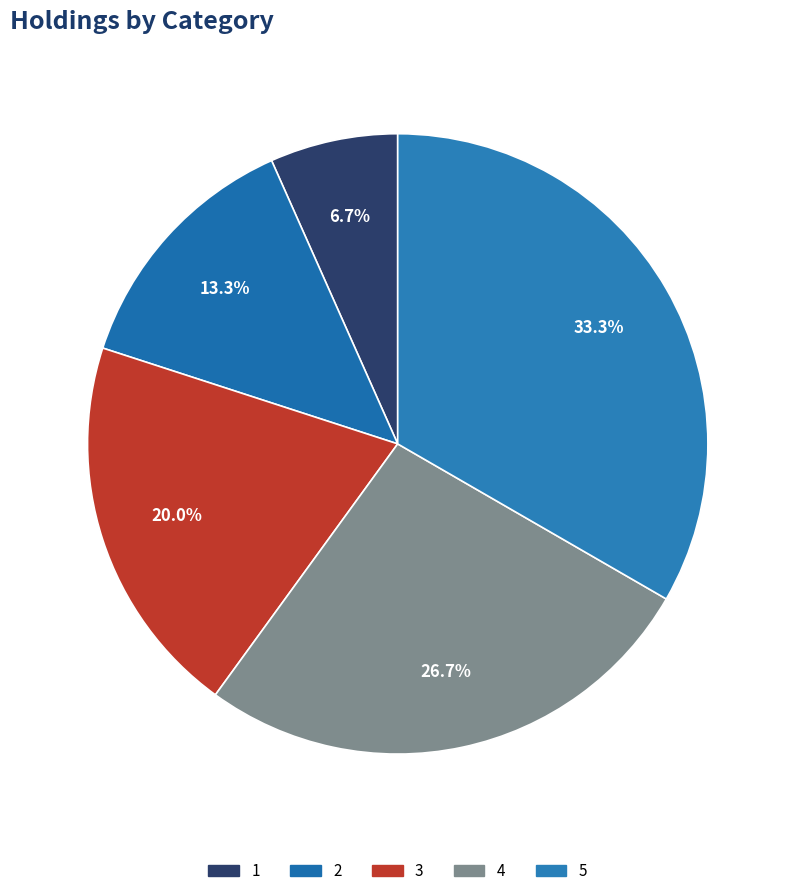

Which category has the smallest portion of the pie?

1